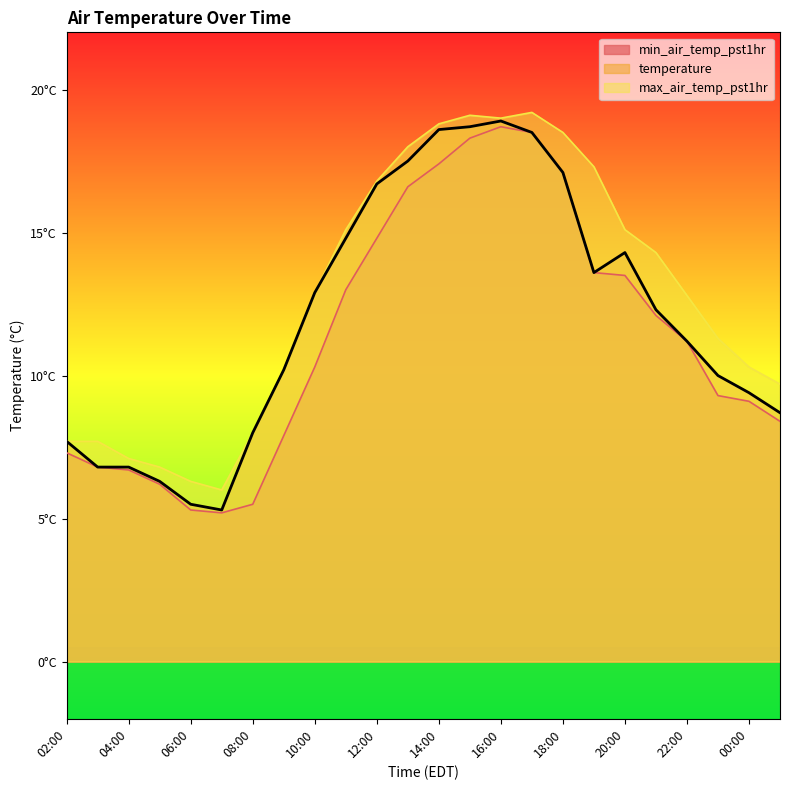

How many categories are shown in the chart?

24